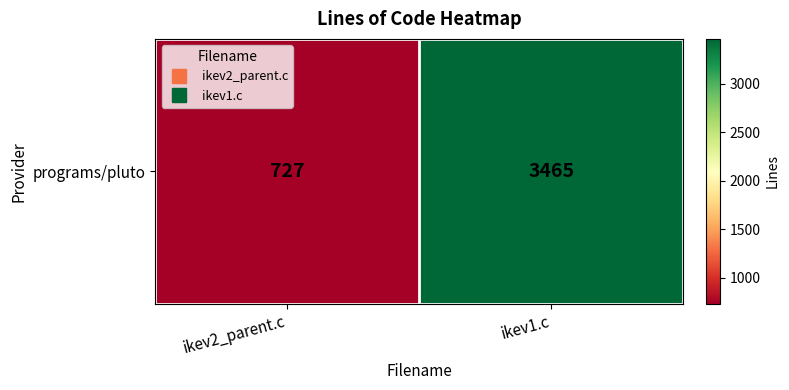

True or false: the data shows 727 at ikev2_parent.c.

True